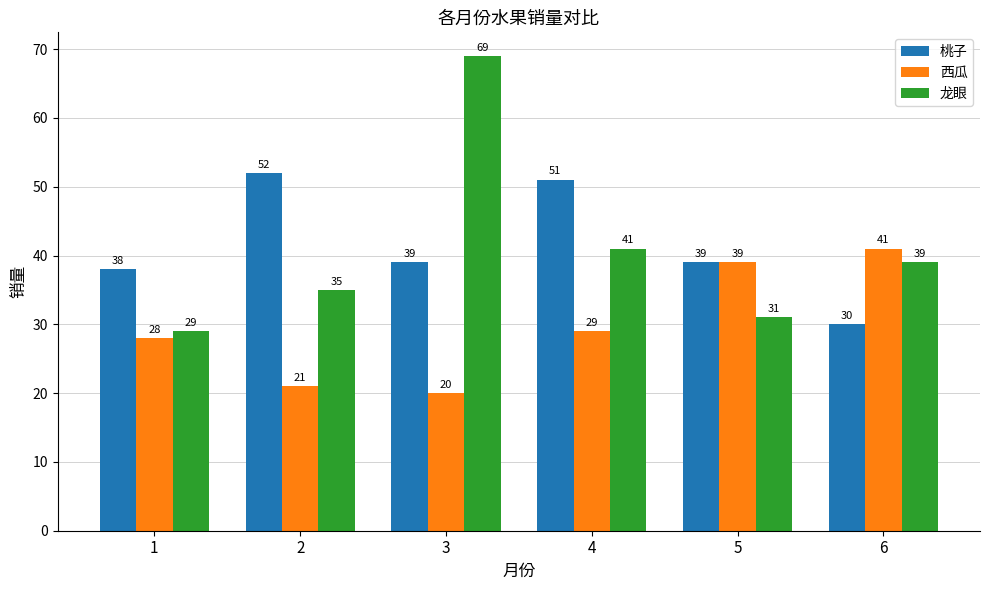

Which series has the largest total across all categories?

桃子